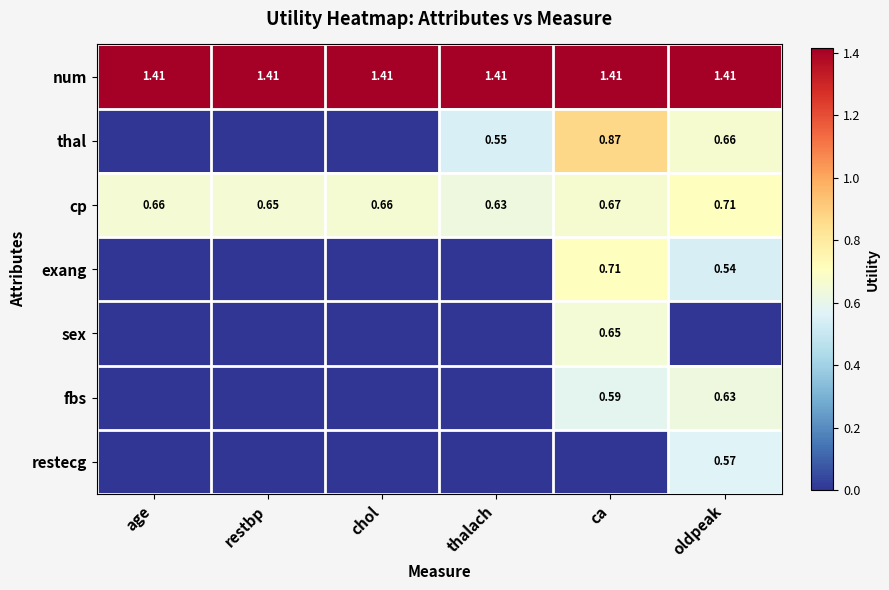

At which label is cp closest to 0?

thalach